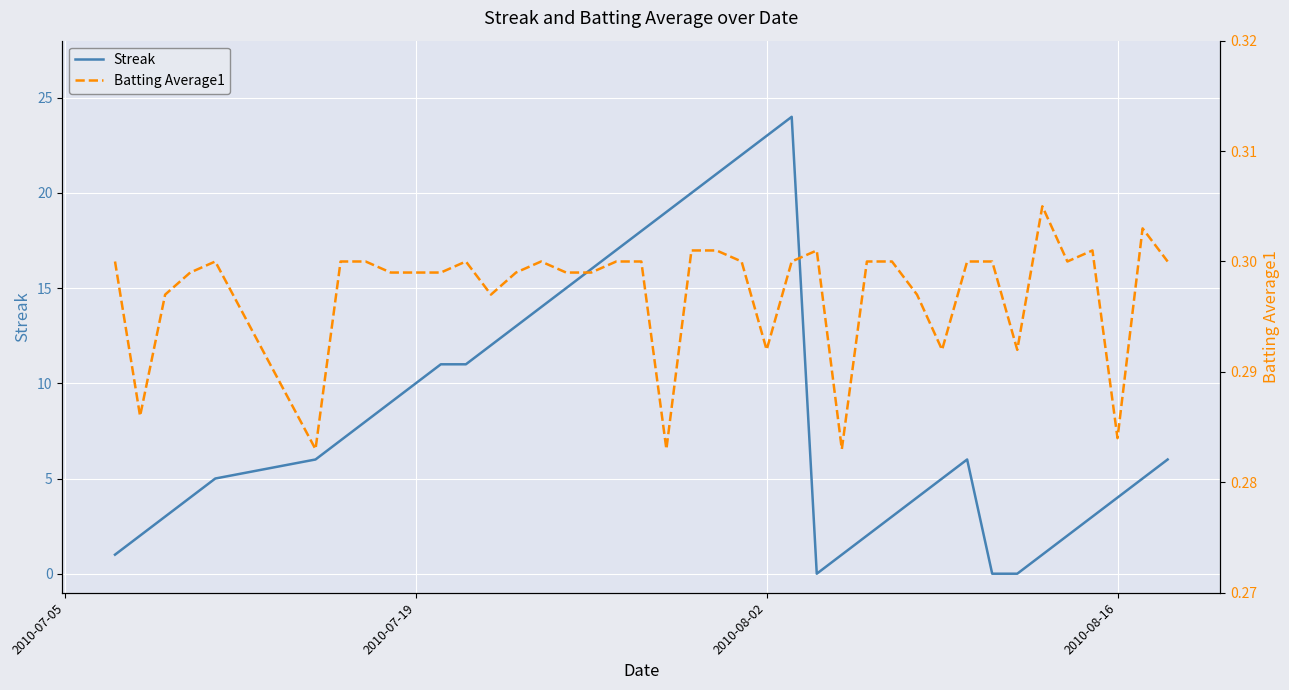

The Streak series shows 4 at 2010-08-16. True or false?

True